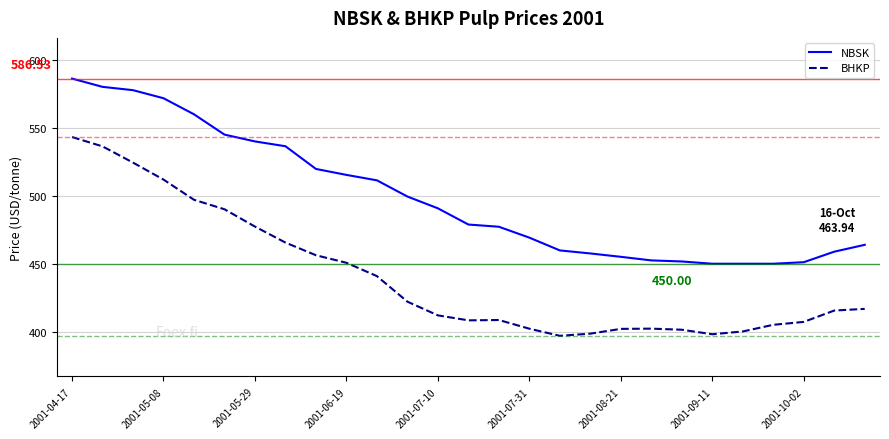

What is the maximum value for NBSK?

586.5